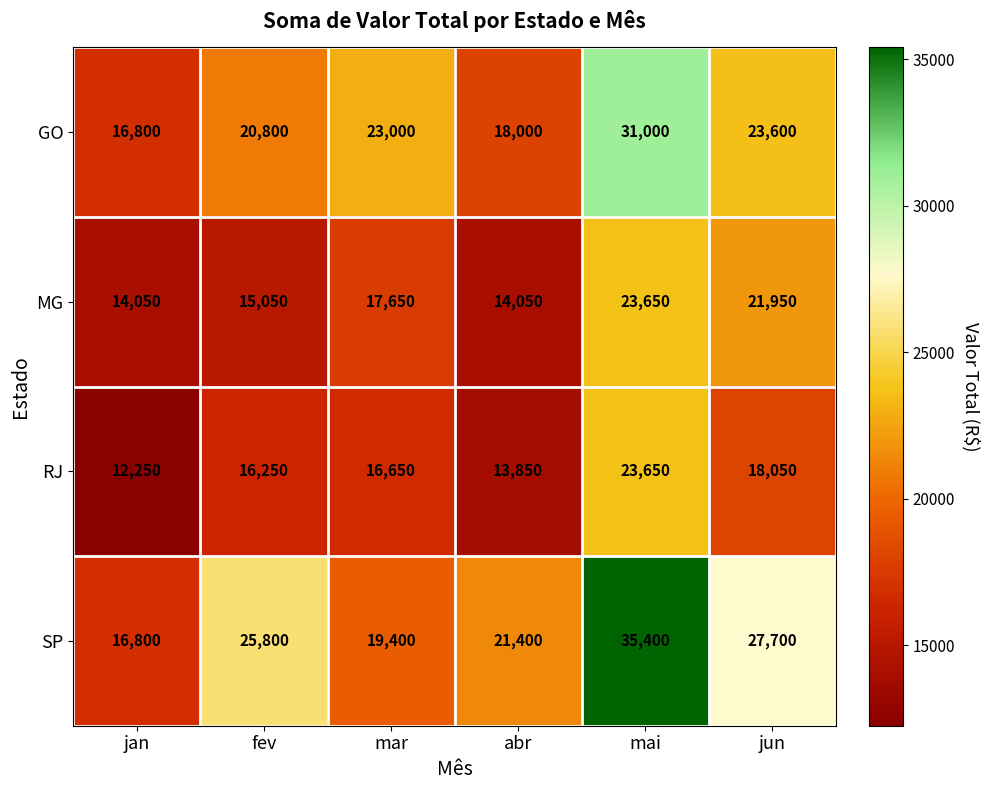

At which category is the sum across all series the highest?

mai